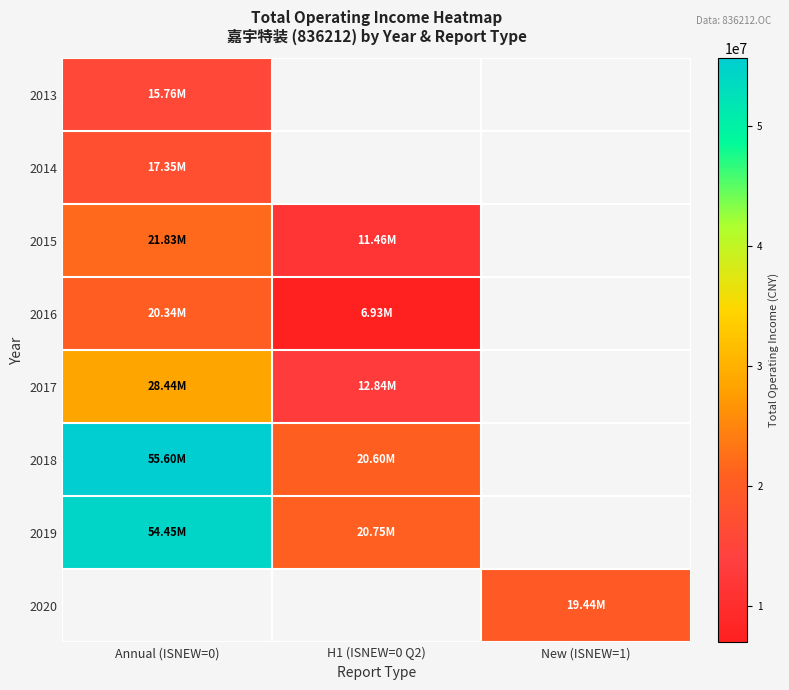

At how many categories does at least one series exceed 24331546?

1